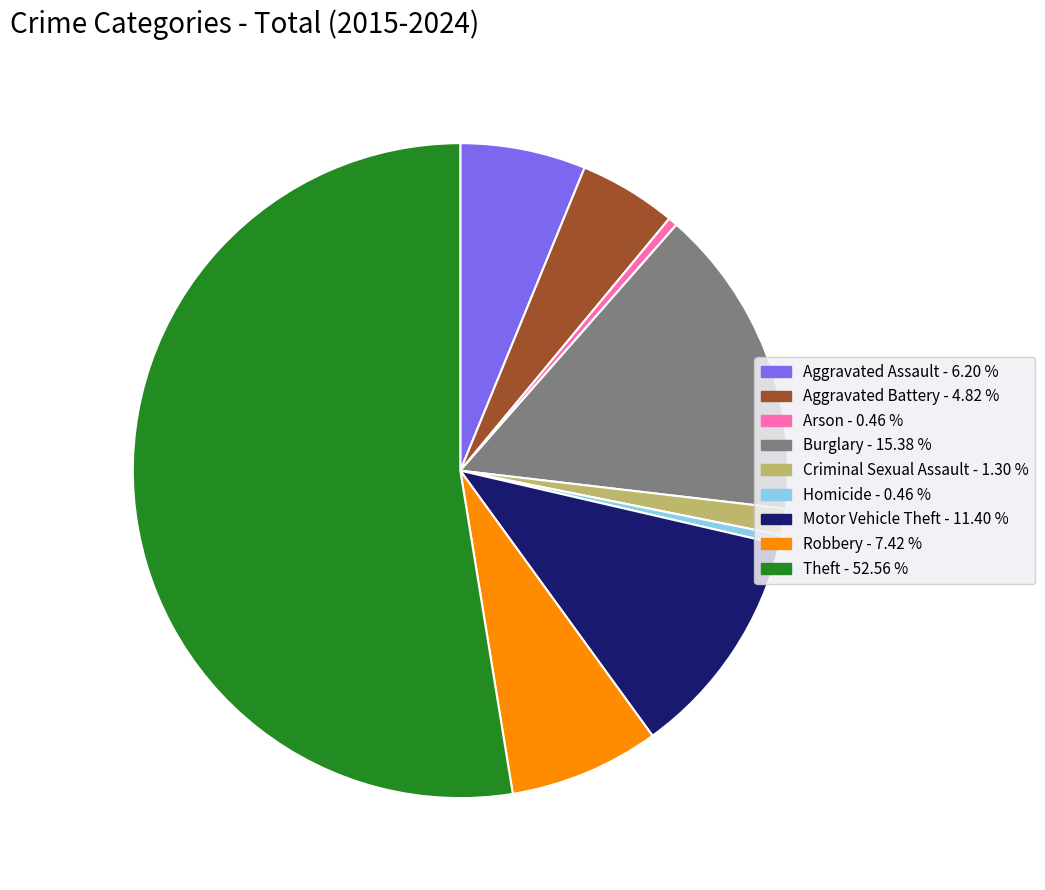

Count the number of slices in the pie.

9